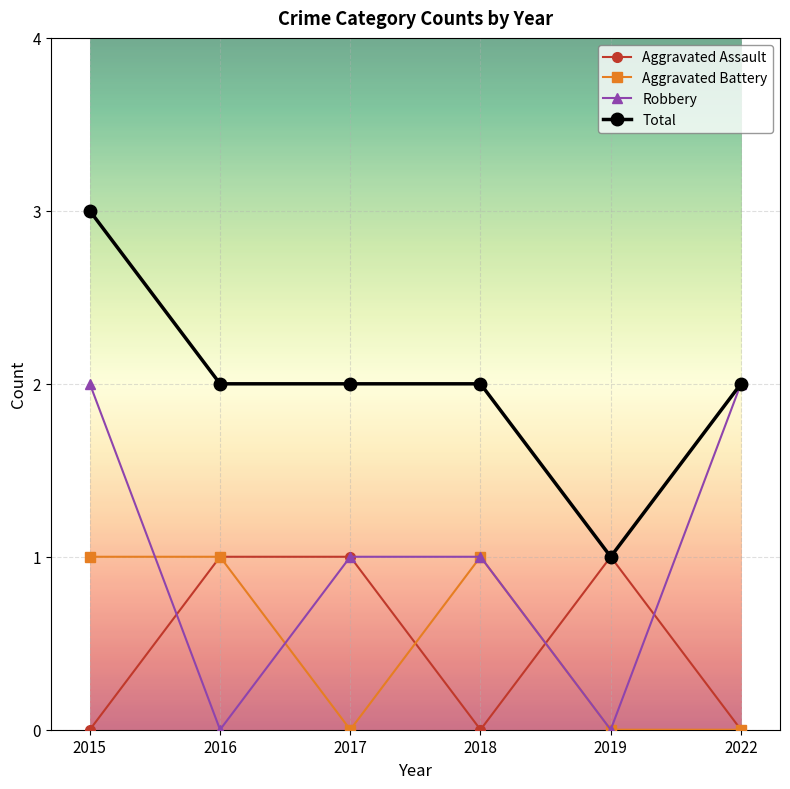

What is the sum of the Aggravated Assault values at 2019 and 2018?

1